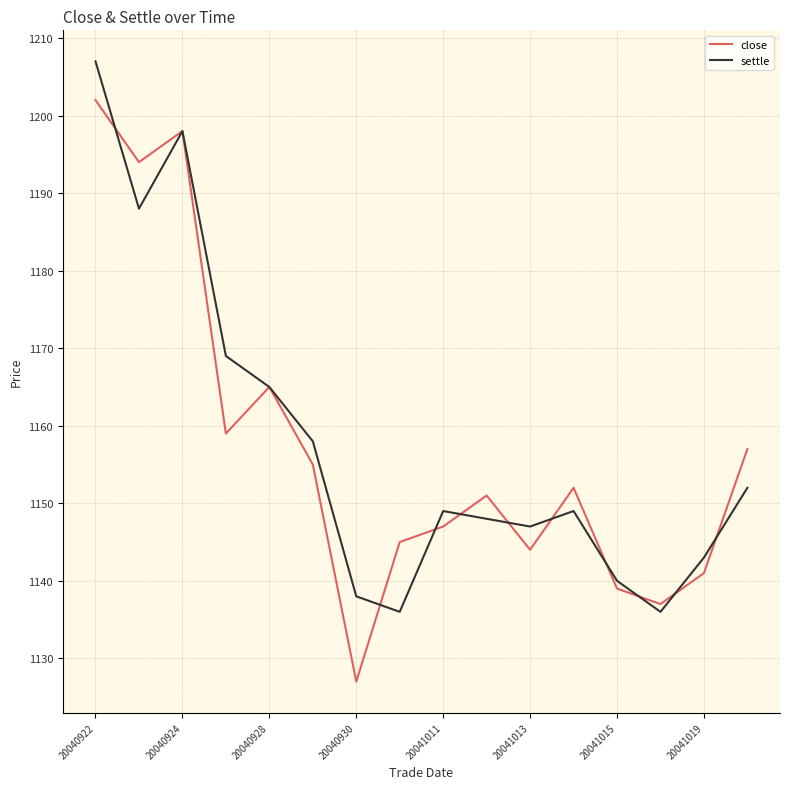

Which series has the largest range (max minus min)?

close